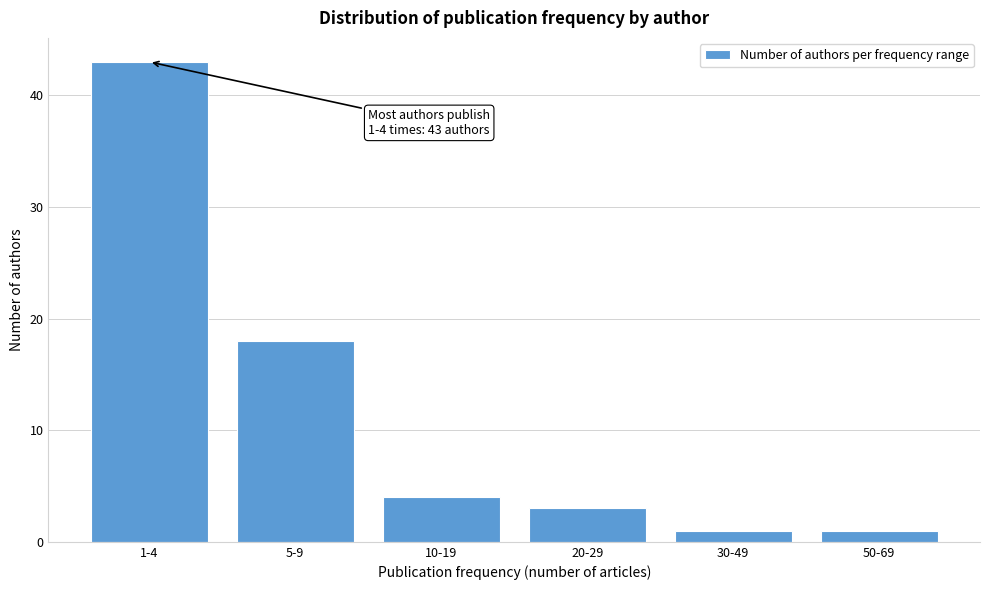

Reading left to right, transcribe all the data shown in this chart.

1-4=43	5-9=18	10-19=4	20-29=3	30-49=1	50-69=1